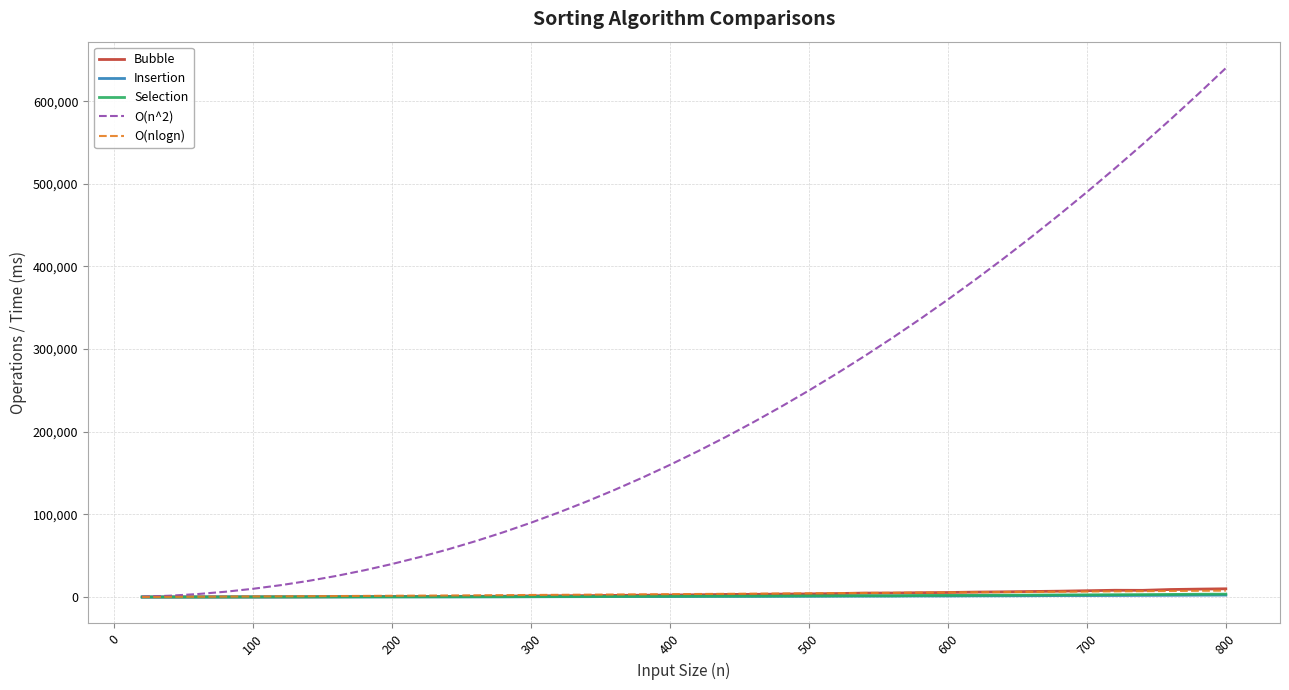

Which series has the largest range (max minus min)?

O(n^2)